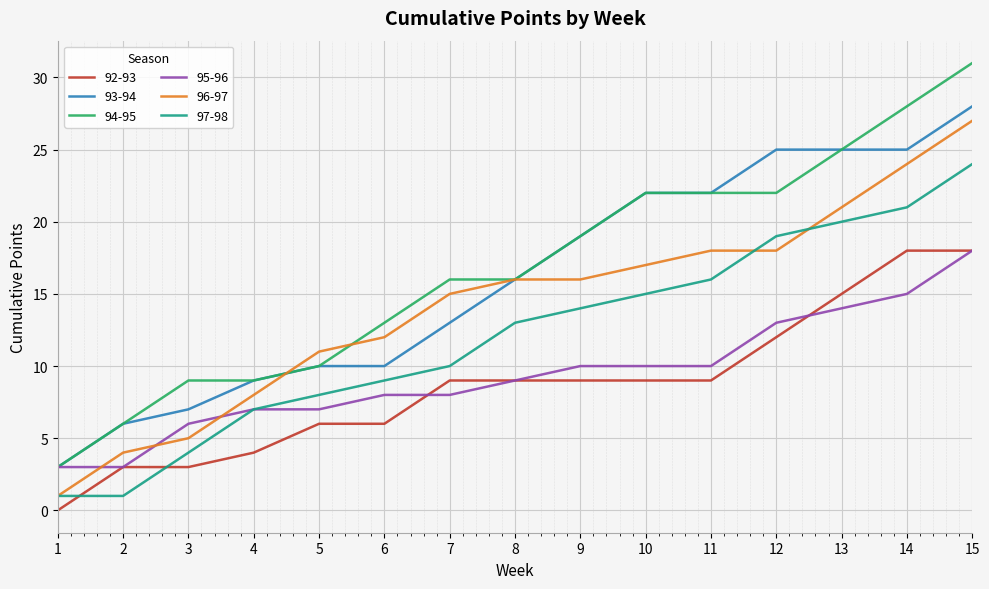

True or false: 96-97 and 95-96 intersect in this chart.

True